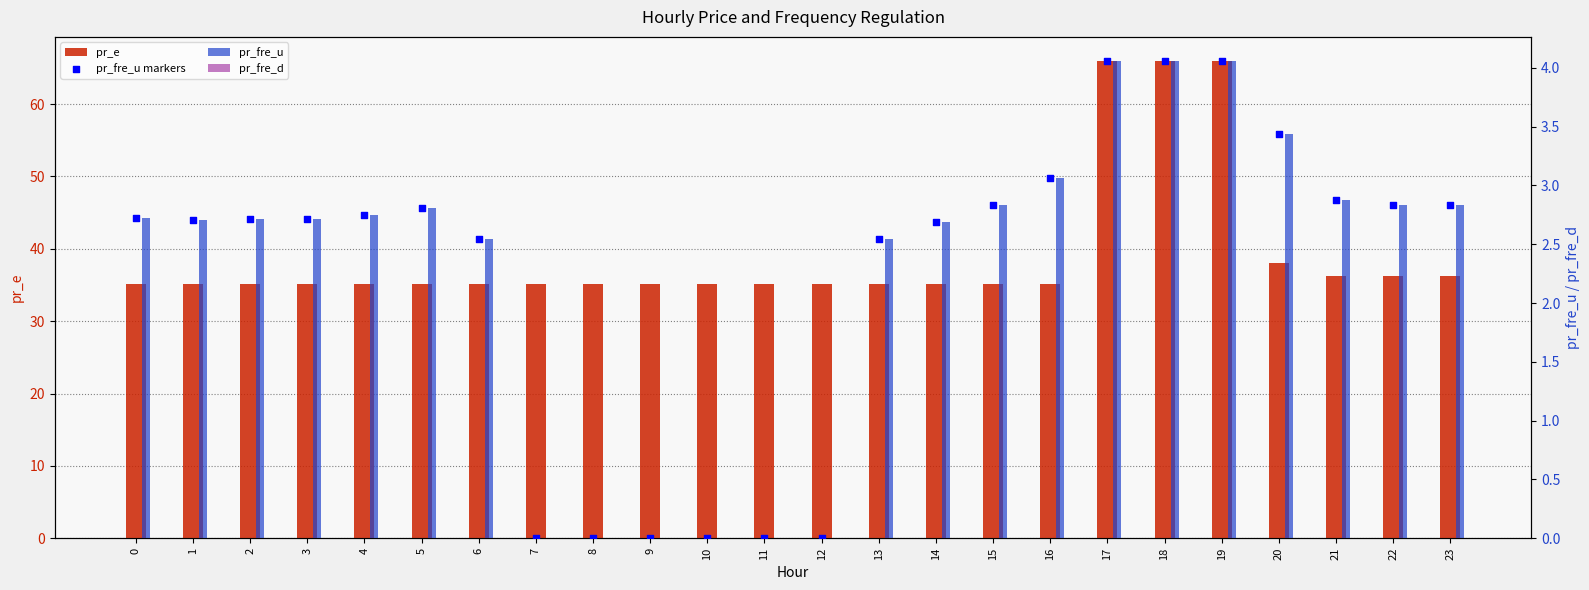

At how many categories does at least one series exceed 49?

3